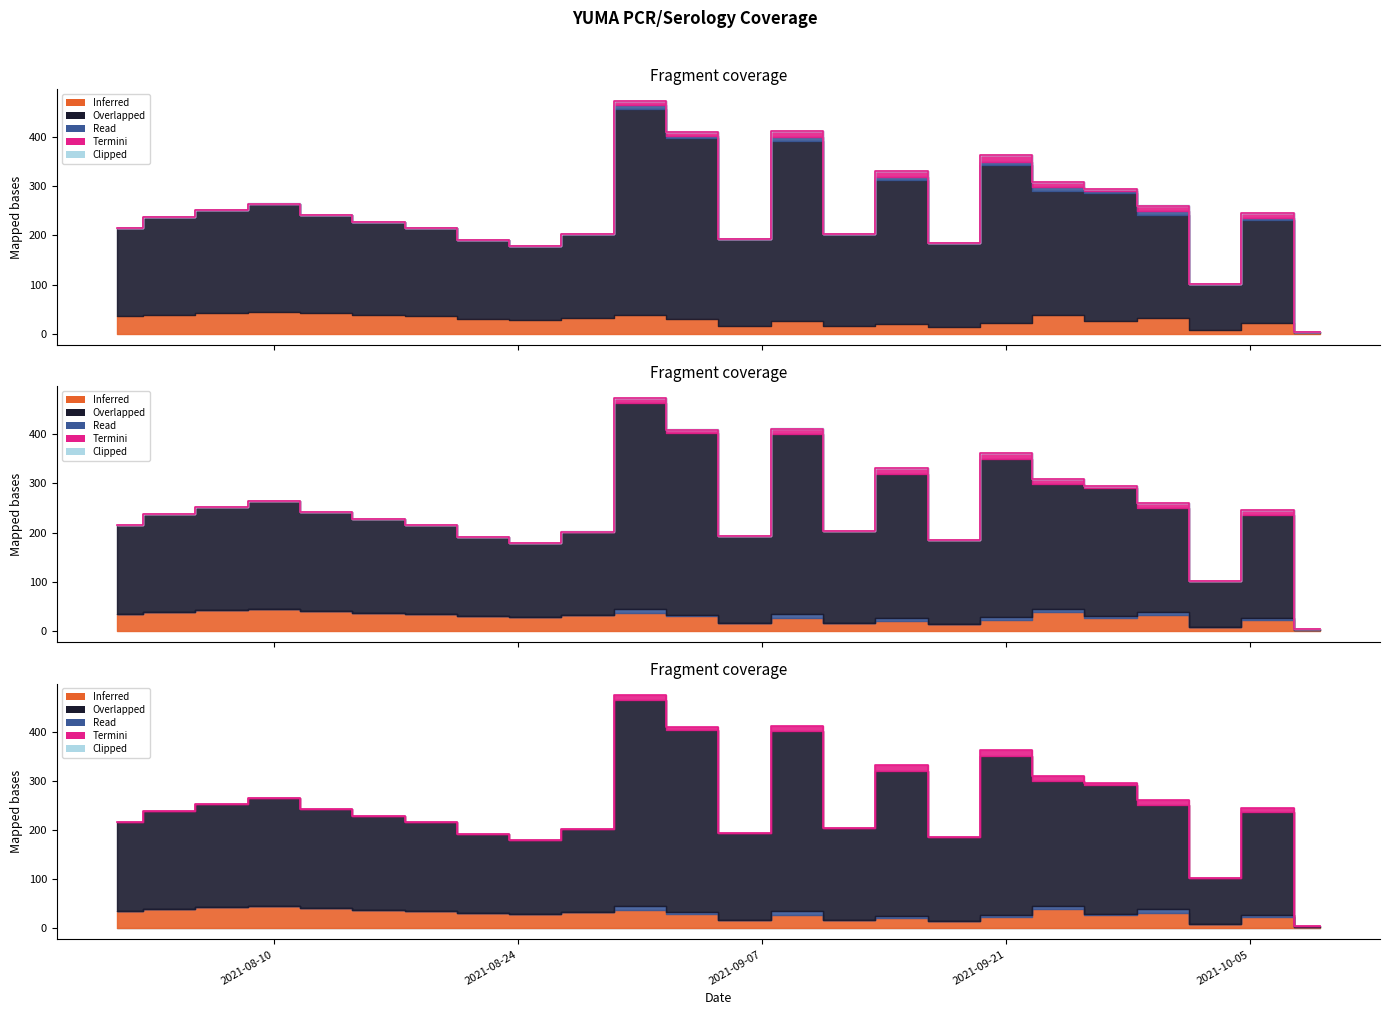

In Clipped (pcr_positivity), how many points are higher than both neighbors (excluding endpoints)?

7